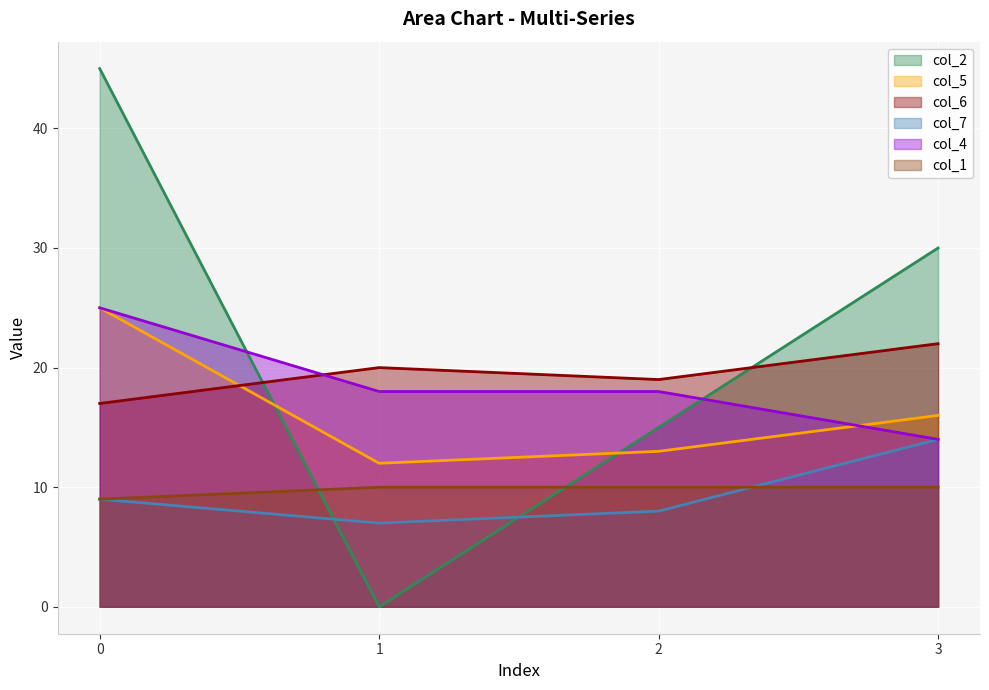

What is the maximum value for col_6?

22